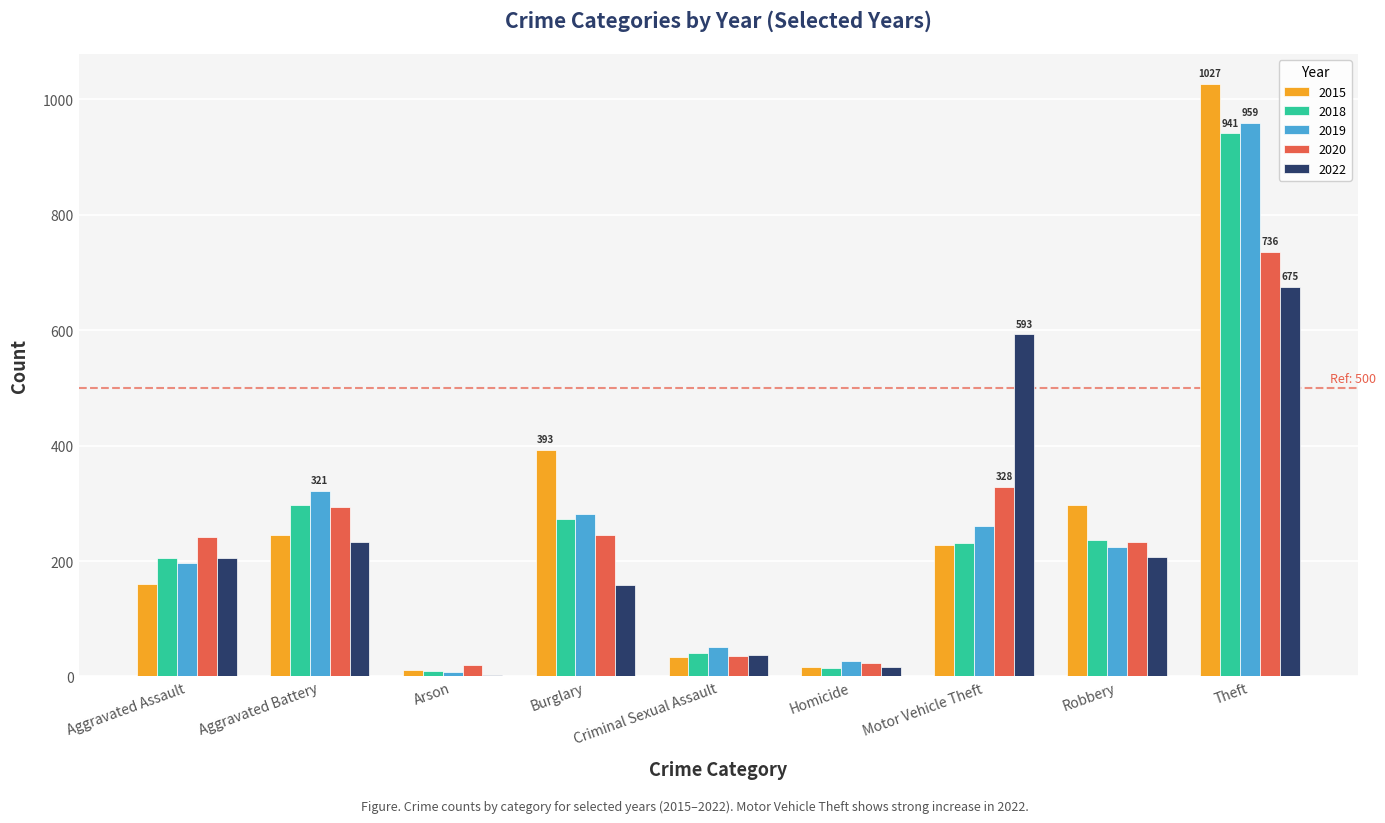

What is the sum of all 2022 values?

2128